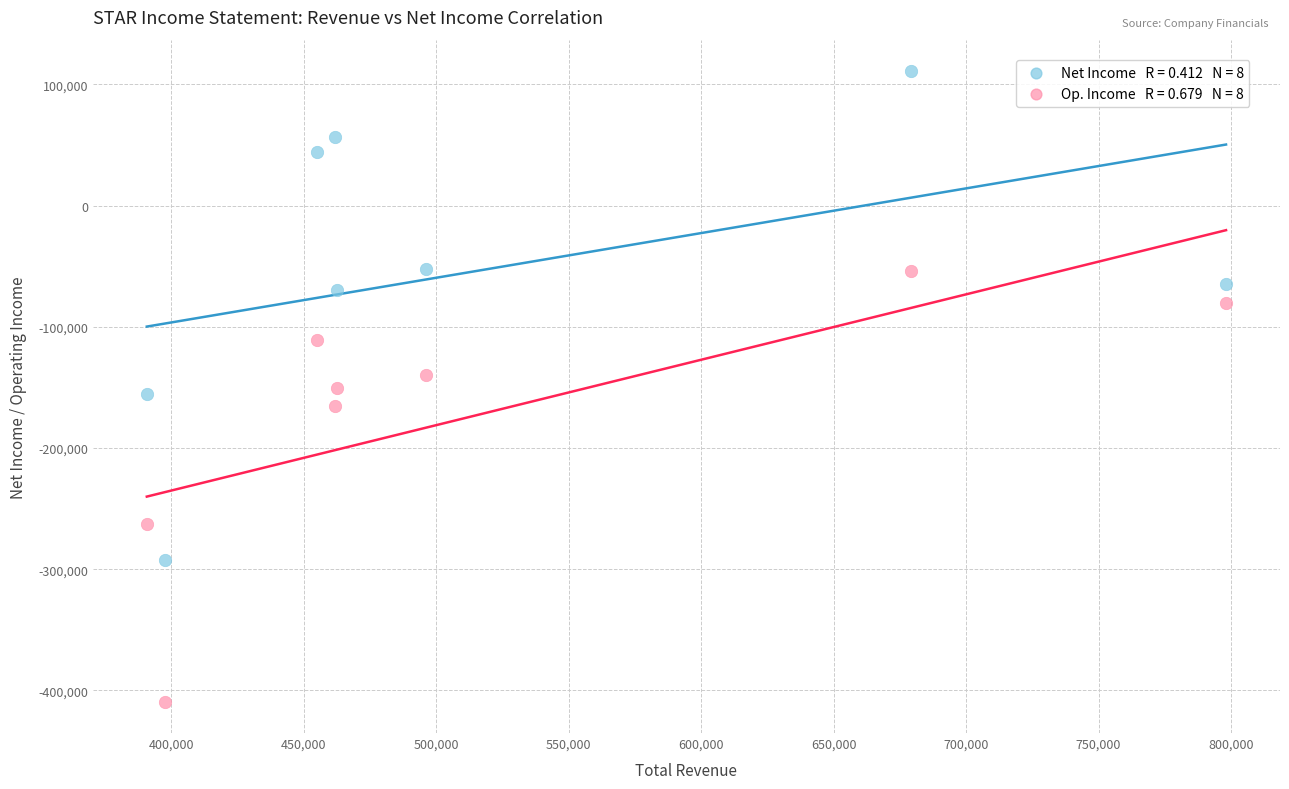

Across all data points, what is the range of X values (max minus min)?

407300